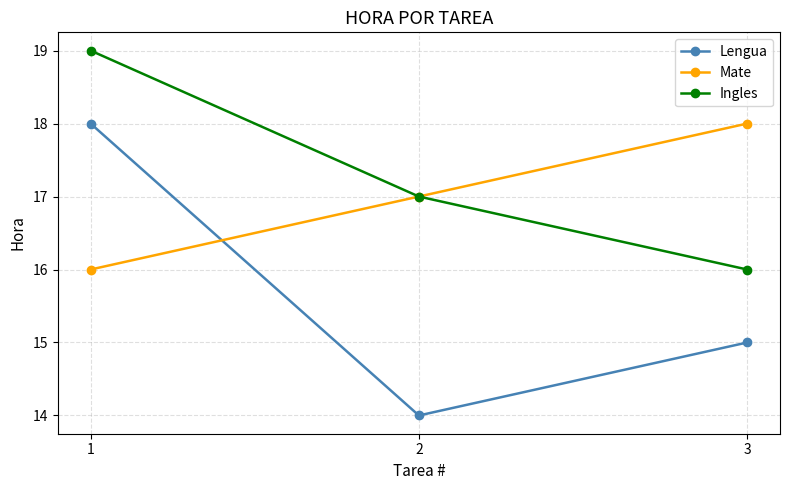

What are all the series names shown in the legend?

Lengua, Mate, Ingles